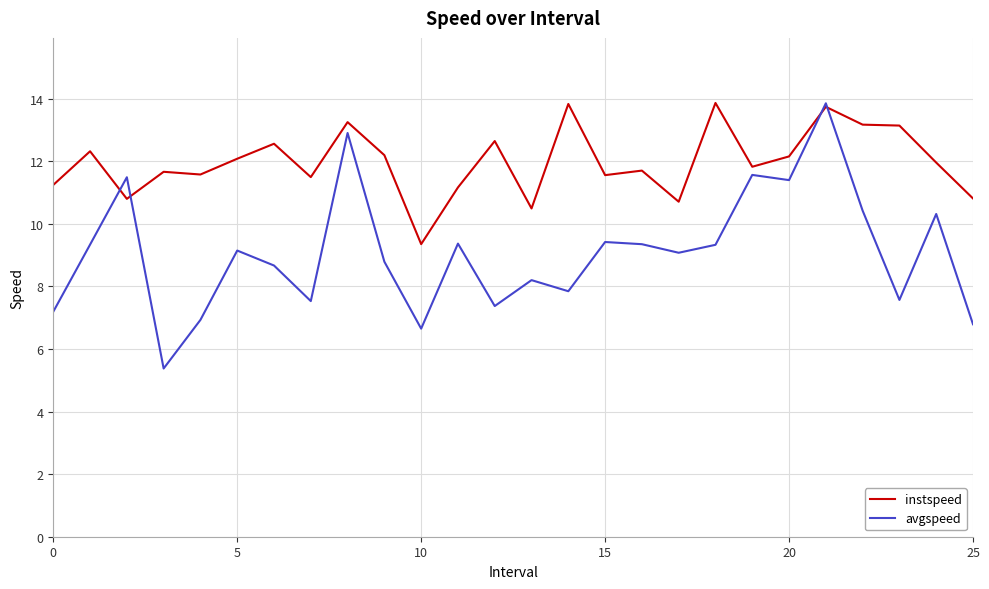

What is the maximum value shown in the chart?

13.9